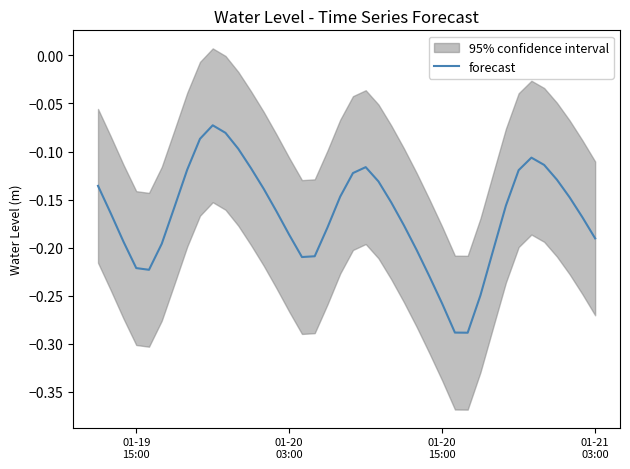

Reading left to right, list all the values displayed in this chart.

-0.1	-0.2	-0.2	-0.2	-0.2	-0.2	-0.2	-0.1	-0.1	-0.1	-0.1	-0.1	-0.1	-0.1	-0.2	-0.2	-0.2	-0.2	-0.2	-0.1	-0.1	-0.1	-0.1	-0.2	-0.2	-0.2	-0.2	-0.3	-0.3	-0.3	-0.2	-0.2	-0.2	-0.1	-0.1	-0.1	-0.1	-0.1	-0.2	-0.2